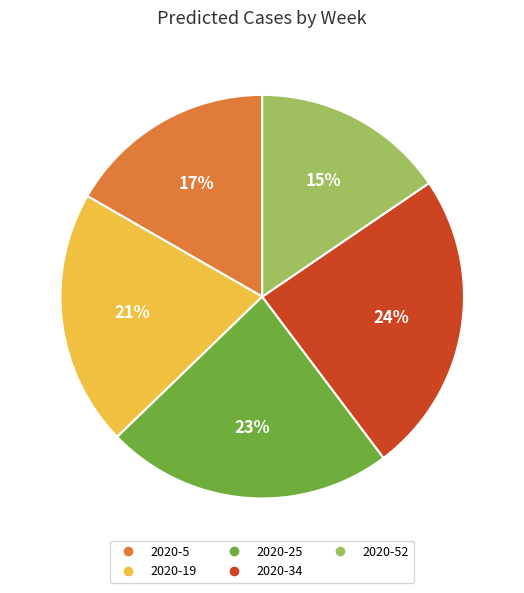

To the nearest percent, what is the difference between the largest and smallest slice percentages?

9%